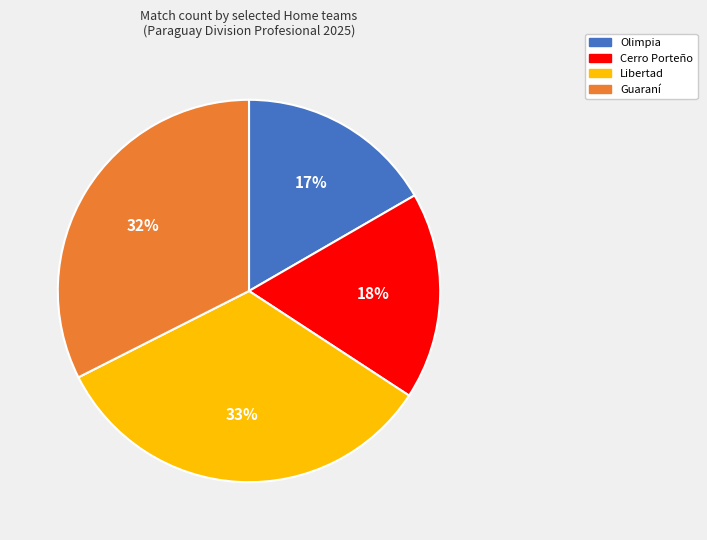

Is it true that Guaraní is 32% of the pie?

True